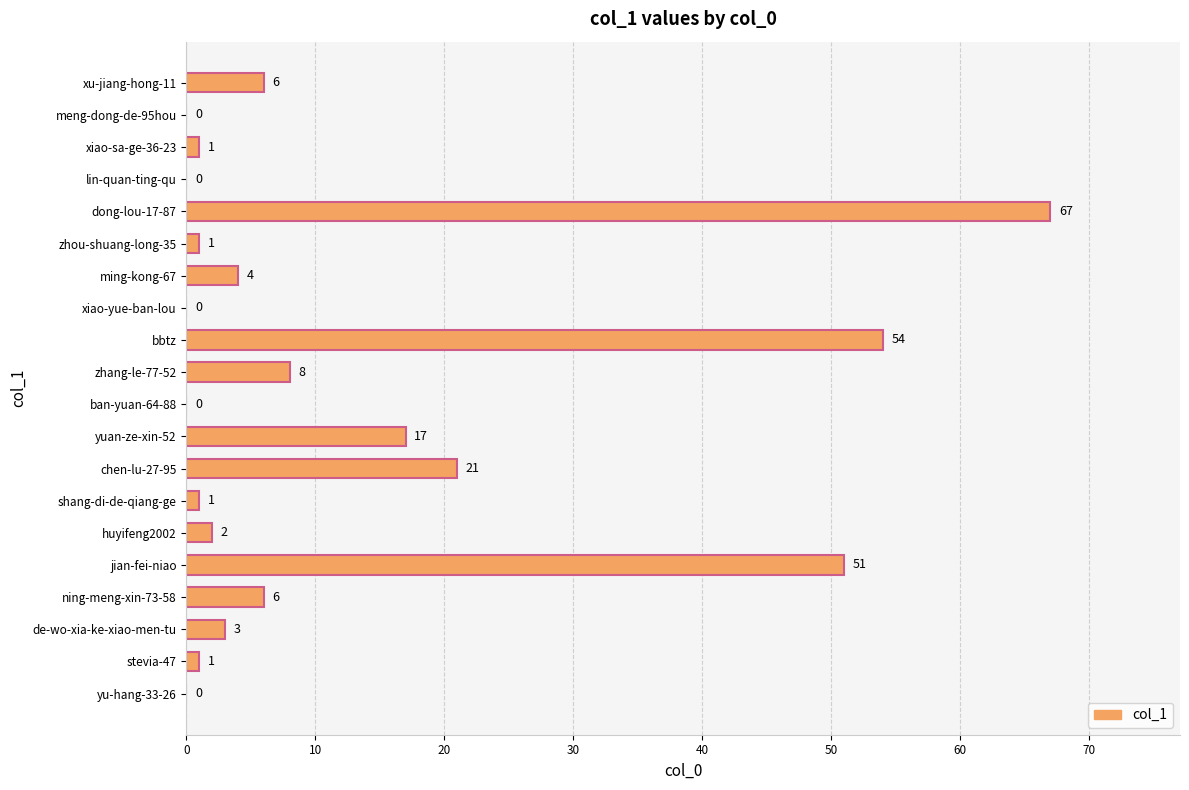

Between lin-quan-ting-qu and zhou-shuang-long-35, which is larger?

zhou-shuang-long-35